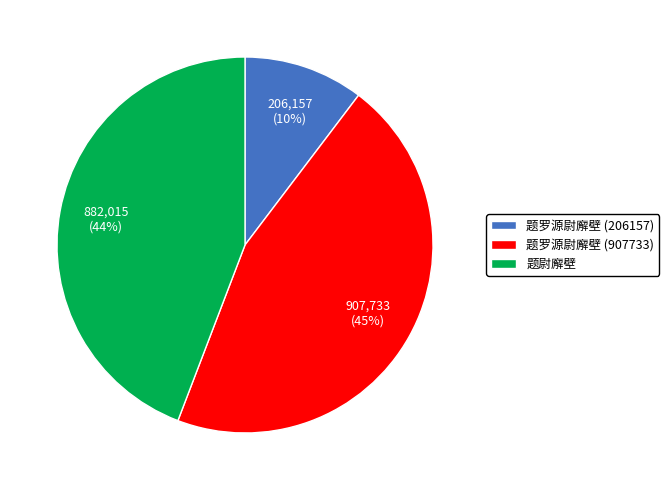

Does 题尉廨壁 account for over 50% of the chart?

No